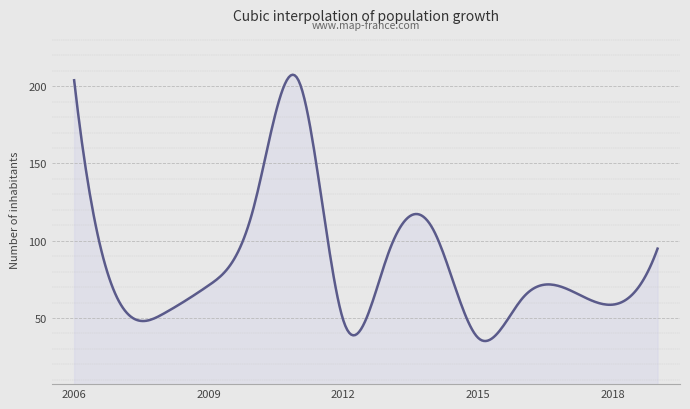

True or false: the data has more than 2 interior local peaks.

True